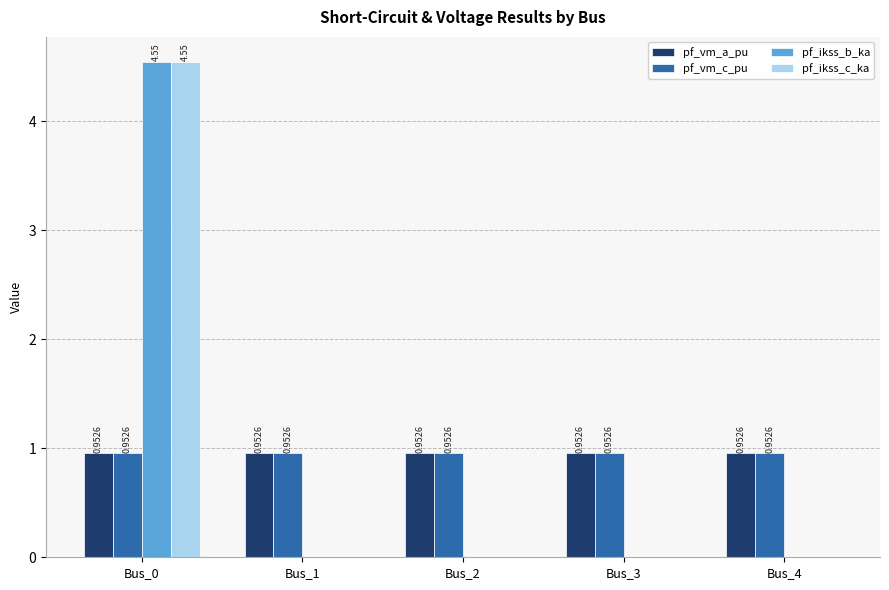

Is the value of pf_ikss_c_ka at Bus_3 greater than the value of pf_ikss_b_ka at Bus_0?

No